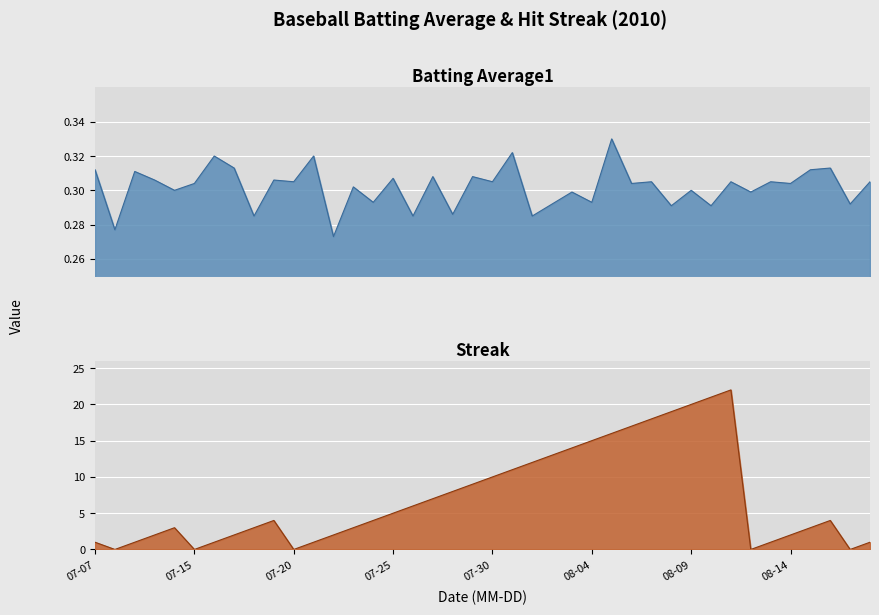

True or false: streak has a value of 20.3 at 24.

False